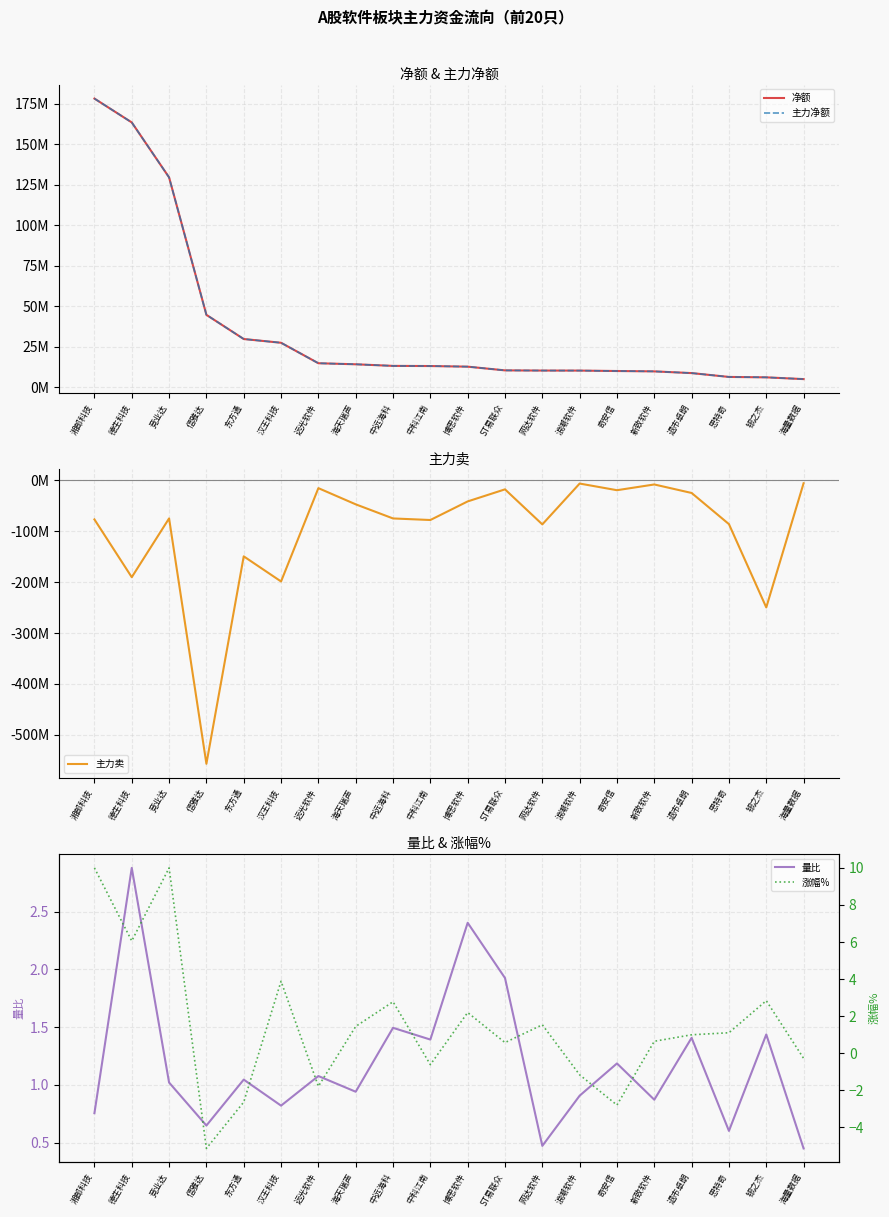

The value of 净额 at 湘邮科技 is 51324886.7. True or false?

False